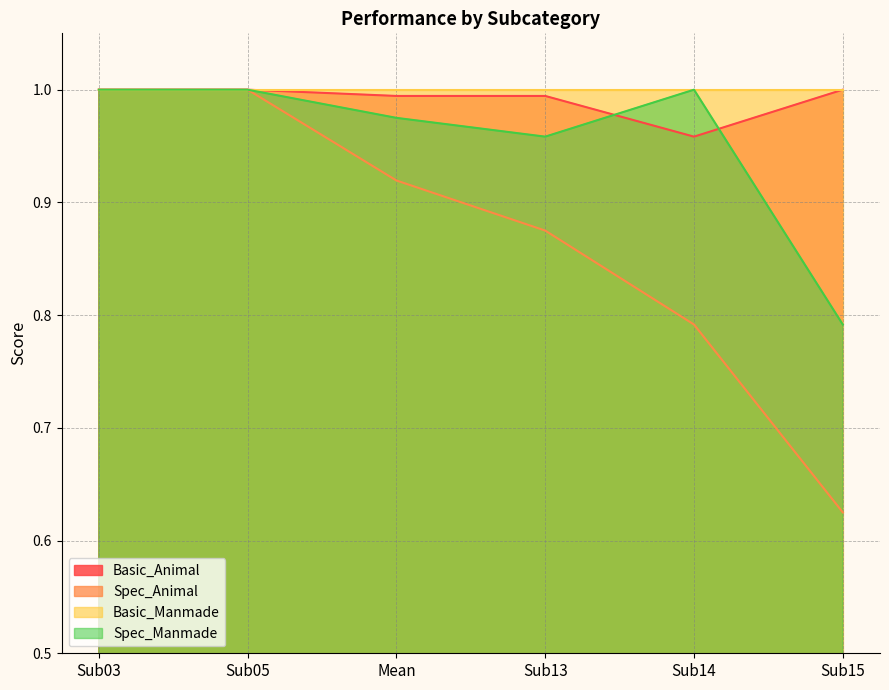

True or false: Spec_Manmade and Spec_Animal cross at least once.

False